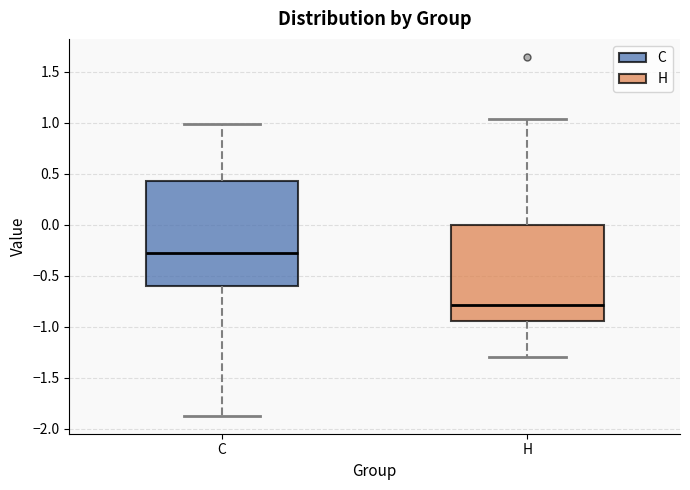

Reading left to right, read every box against the y-axis: the position of its median line, the range the box covers, and the ends of its whiskers. The values are not printed on the chart, so give them approximately, as read against the axis.

C: median -0.30, box -0.60 to 0.45, whiskers -1.90 to 1.00
H: median -0.80, box -0.95 to 0.00, whiskers -1.30 to 1.05